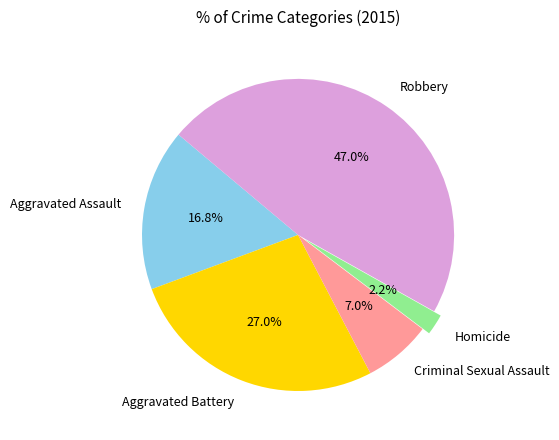

Between Aggravated Battery and Aggravated Assault, which is larger?

Aggravated Battery